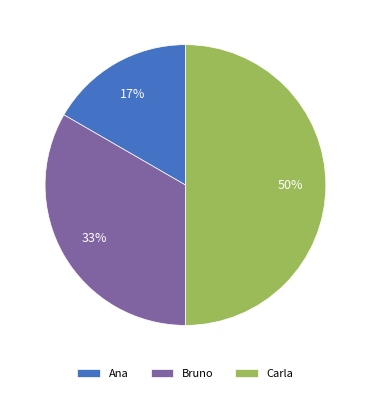

Approximately how many times larger is the value at Ana compared to Carla?

0.3